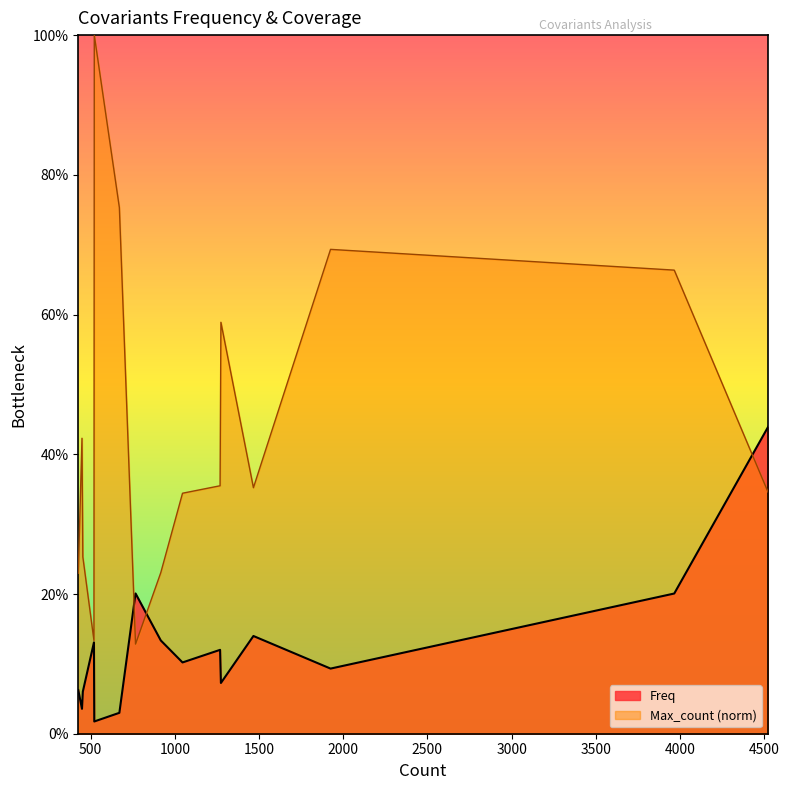

True or false: Freq has a value of 3.8 at 1925.

False